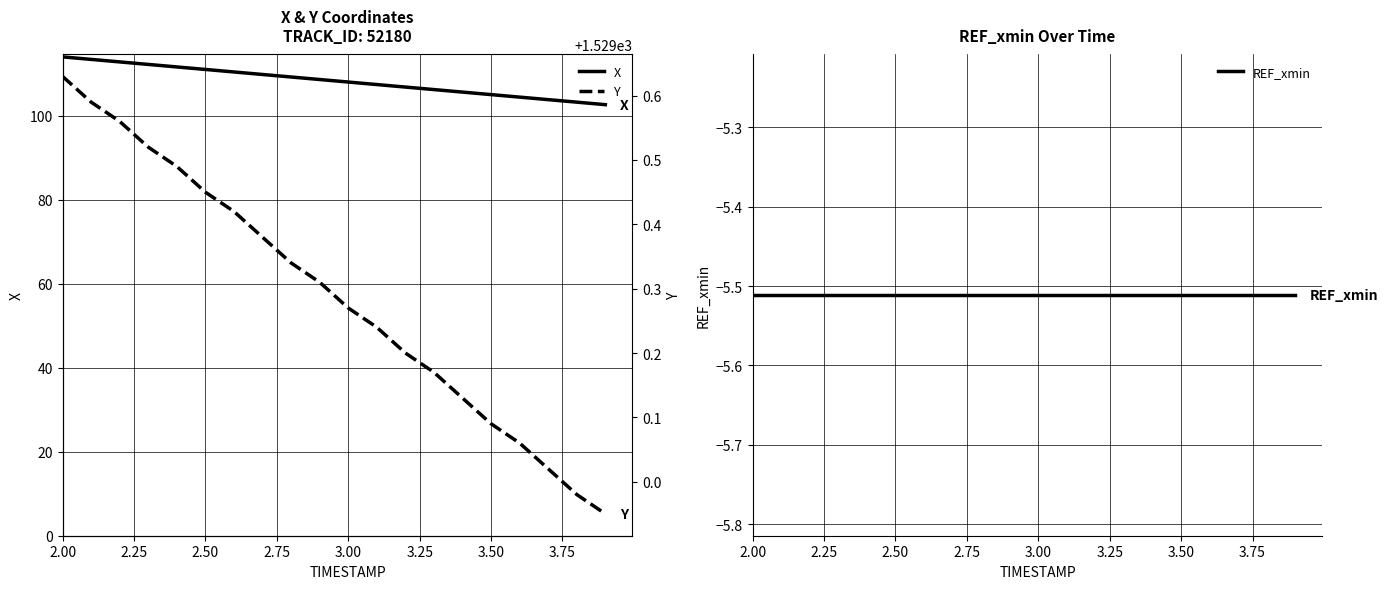

What is the difference between the maximum and minimum values in the Y series?

0.7